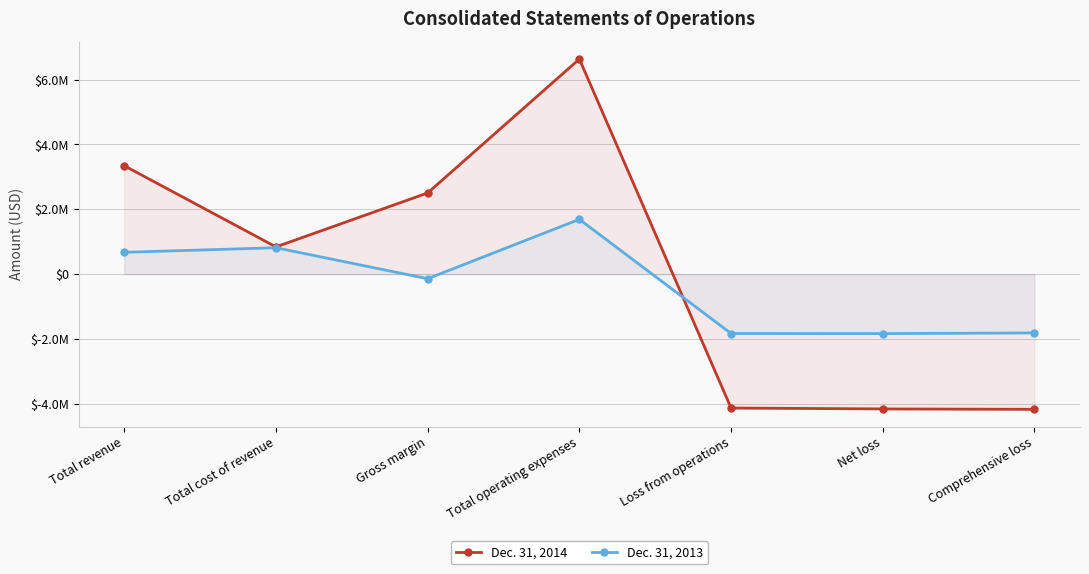

What is the difference between the maximum and minimum values in the Dec. 31, 2014 series?

10805423